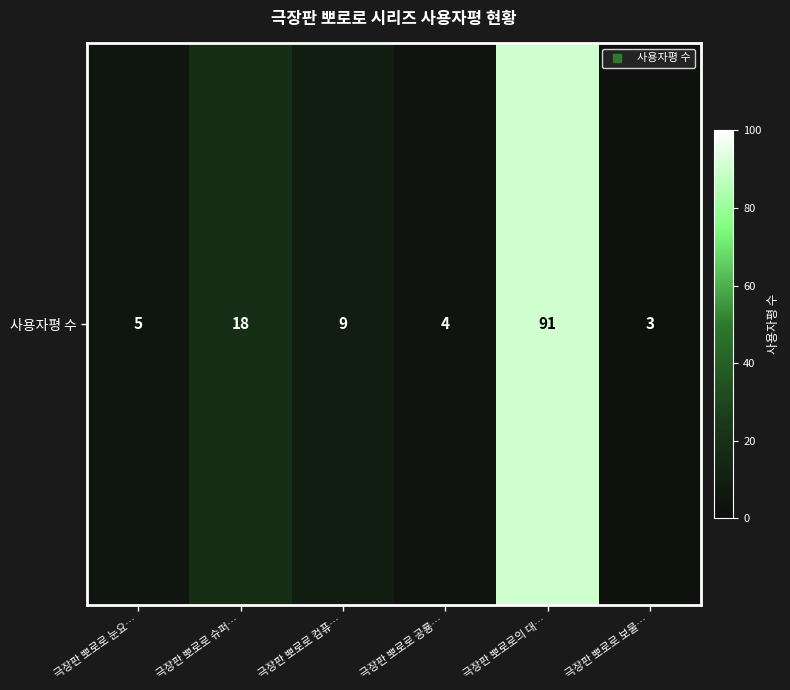

Reading left to right, what are all the values shown in this chart?

극장판 뽀로로 눈요…=5	극장판 뽀로로 슈퍼…=18	극장판 뽀로로 컴퓨…=9	극장판 뽀로로 공룡…=4	극장판 뽀로로의 대…=91	극장판 뽀로로 보물…=3